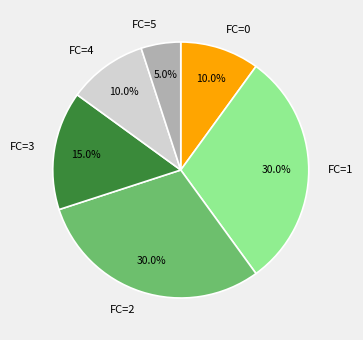

Count the number of slices in the pie.

6